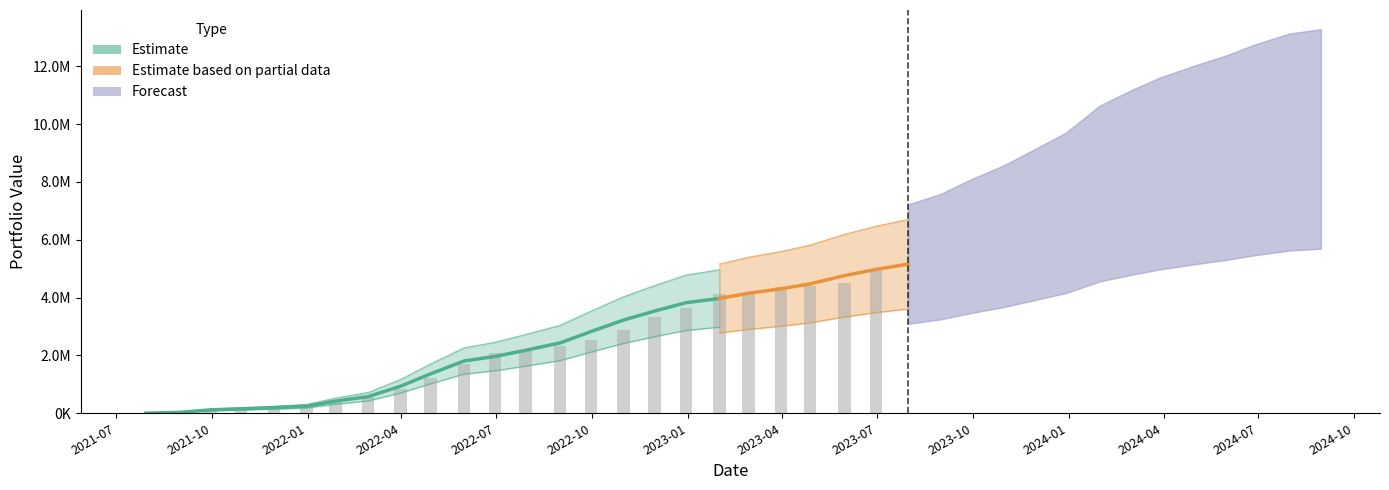

What is the difference between the maximum and minimum values in the market value series?

8488656.7